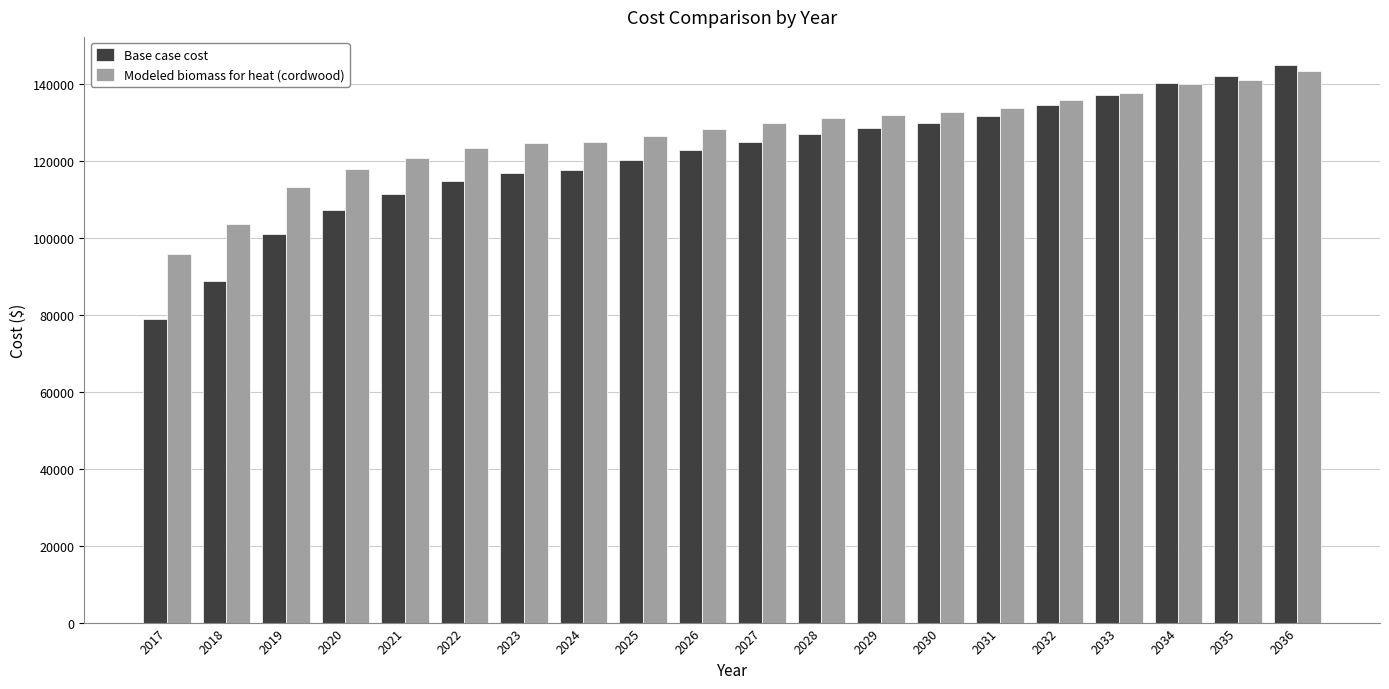

What is the difference between the Base case cost values at 2034 and 2029?

11871.0